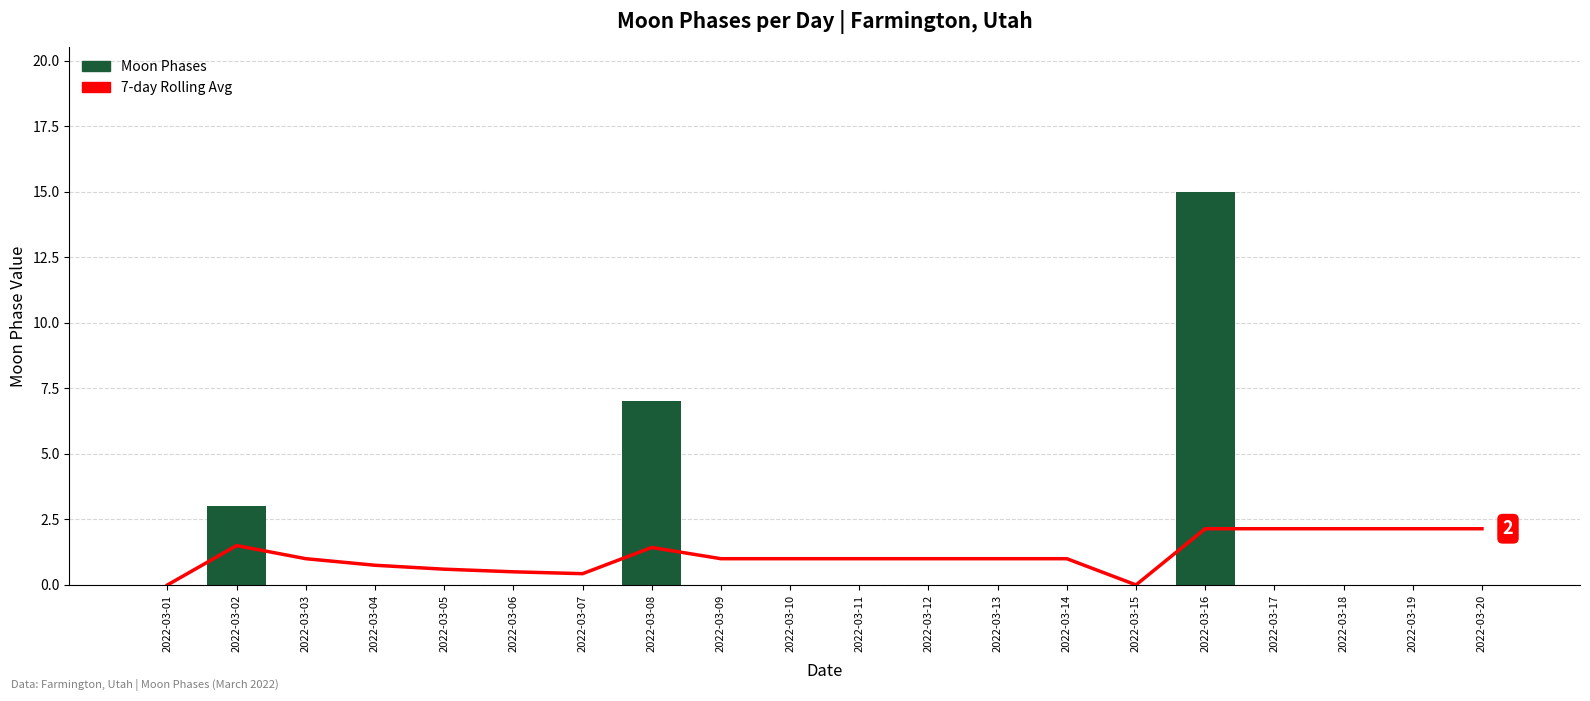

The 7-day Rolling Avg series shows 1.4 at 2022-03-09. True or false?

False